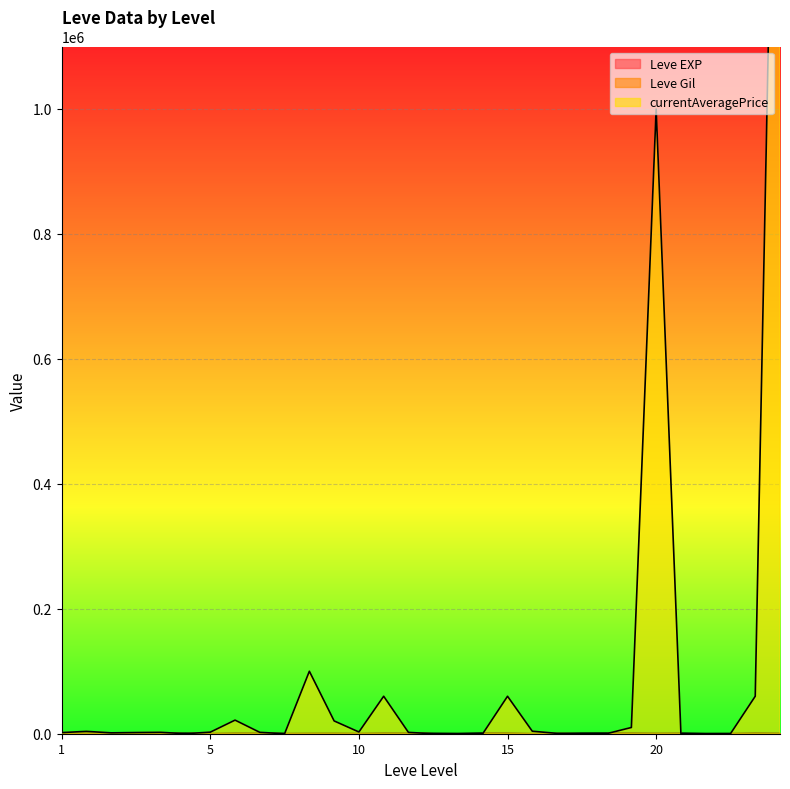

Between 10 and 15, which is larger?

15